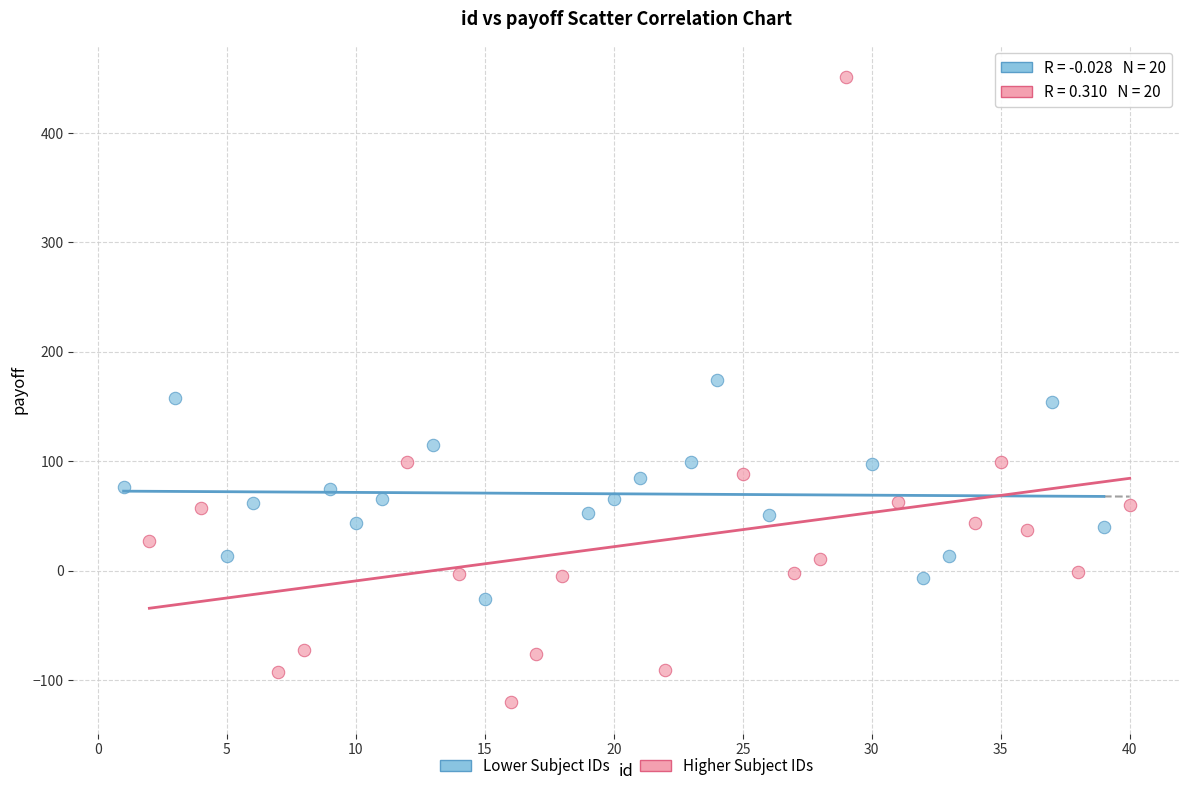

Which series contains the lowest Y value?

Higher Subject IDs